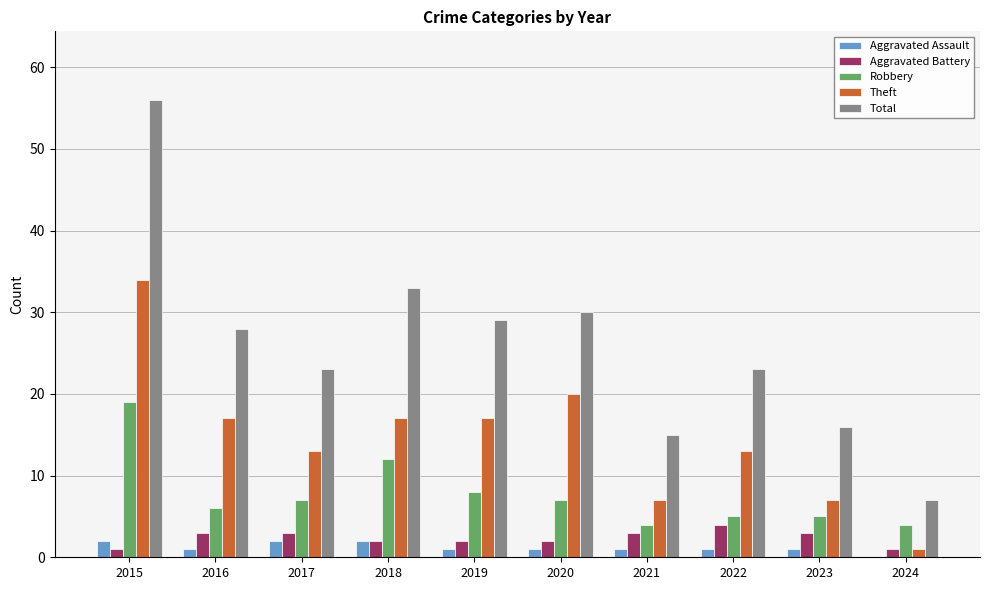

The Robbery series shows 7 at 2020. True or false?

True